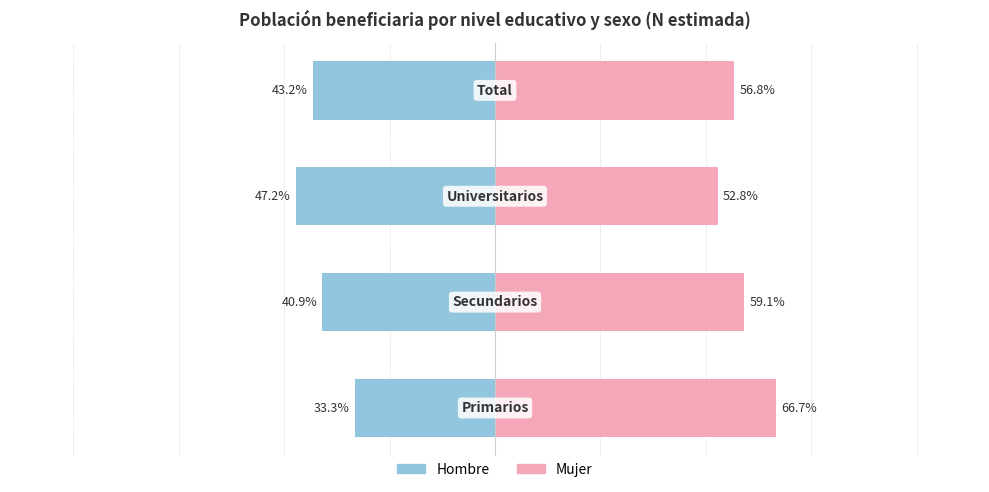

Reading left to right, transcribe all the data shown in this chart.

Hombre: 0=-33.3	1=-40.9	2=-47.2	3=-43.2
Mujer: 0=66.7	1=59.1	2=52.8	3=56.8